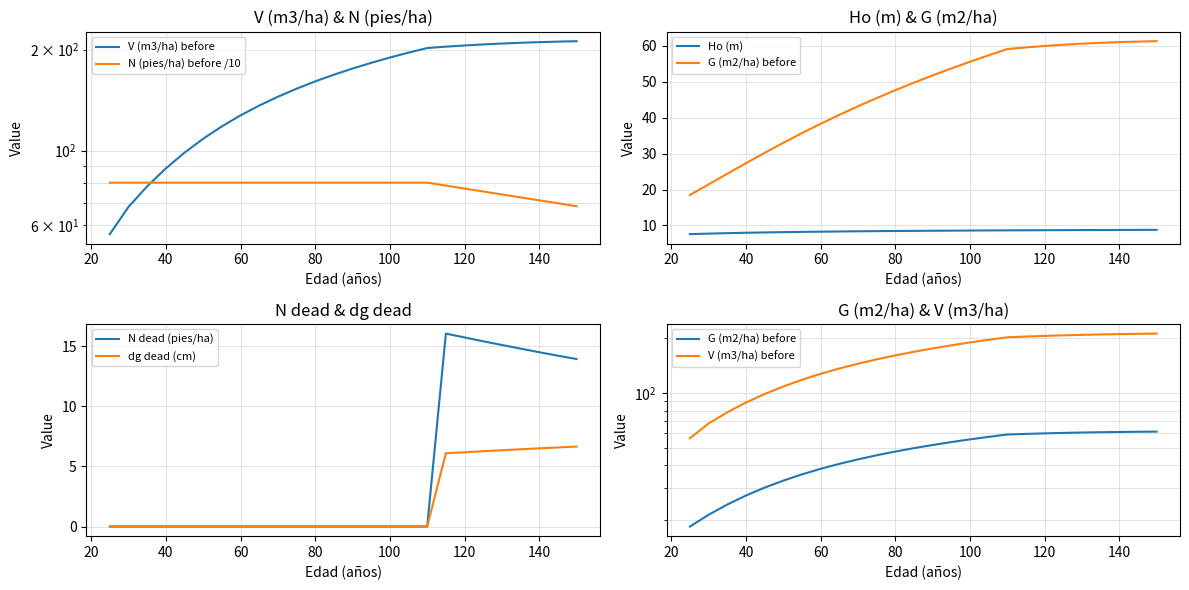

What is the highest value of the dg dead (cm) series?

6.7